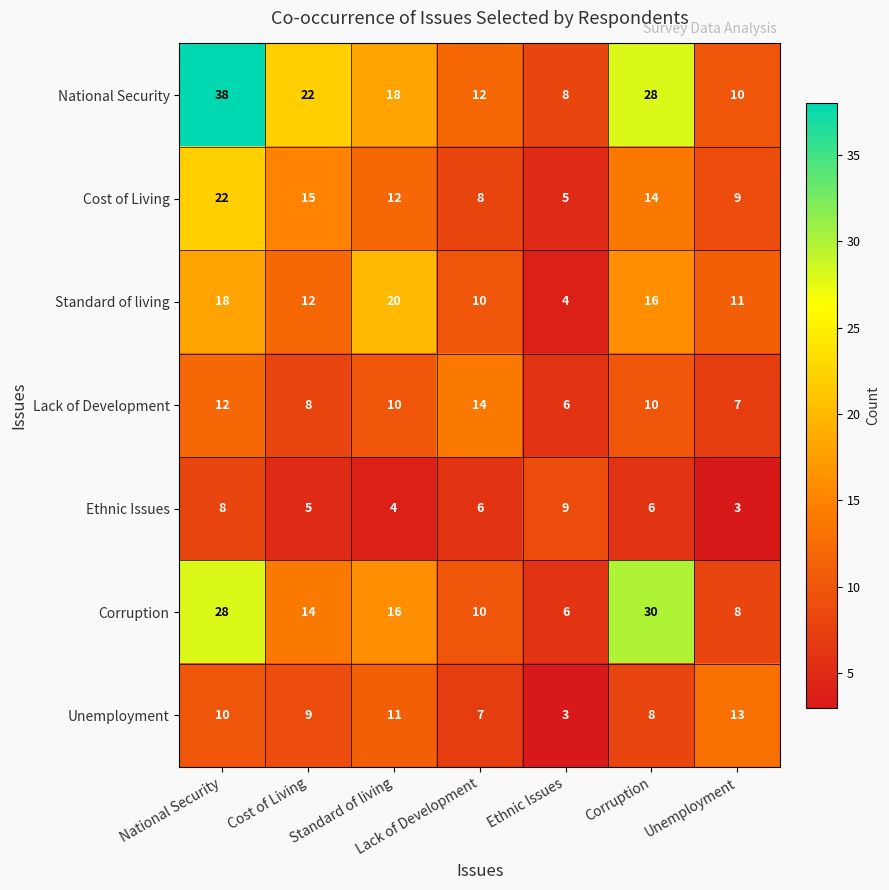

Count the number of data series in this chart.

7